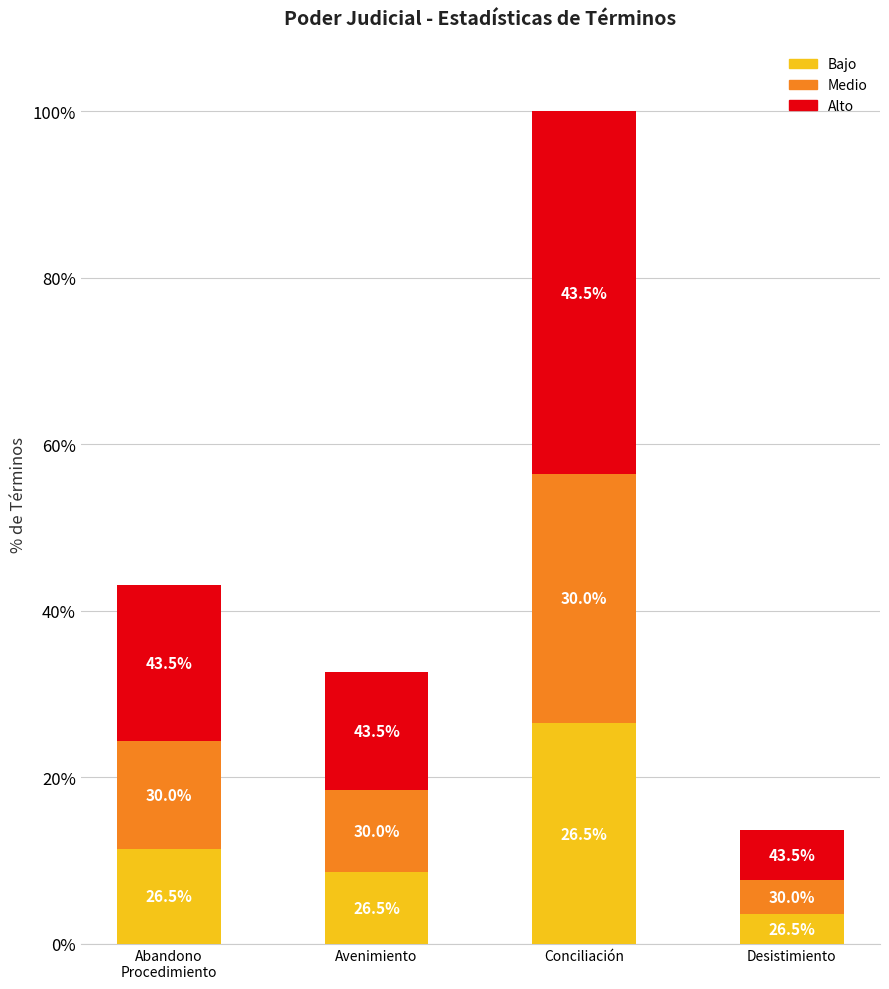

What are all the series names shown in the legend?

Bajo, Medio, Alto